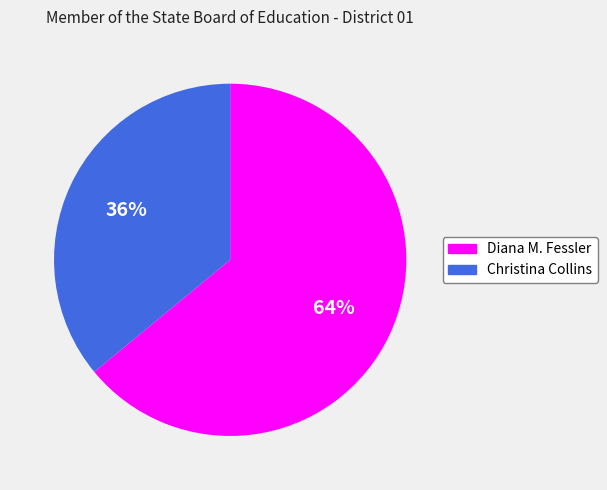

What percentage is the Diana M. Fessler slice, to the nearest percent?

64%